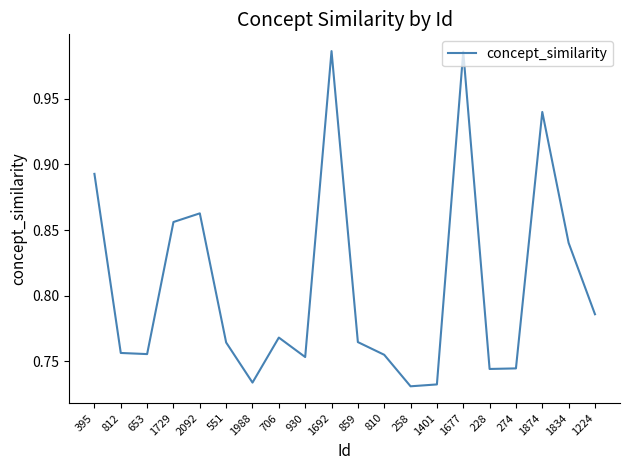

What position from the right is 1874?

3